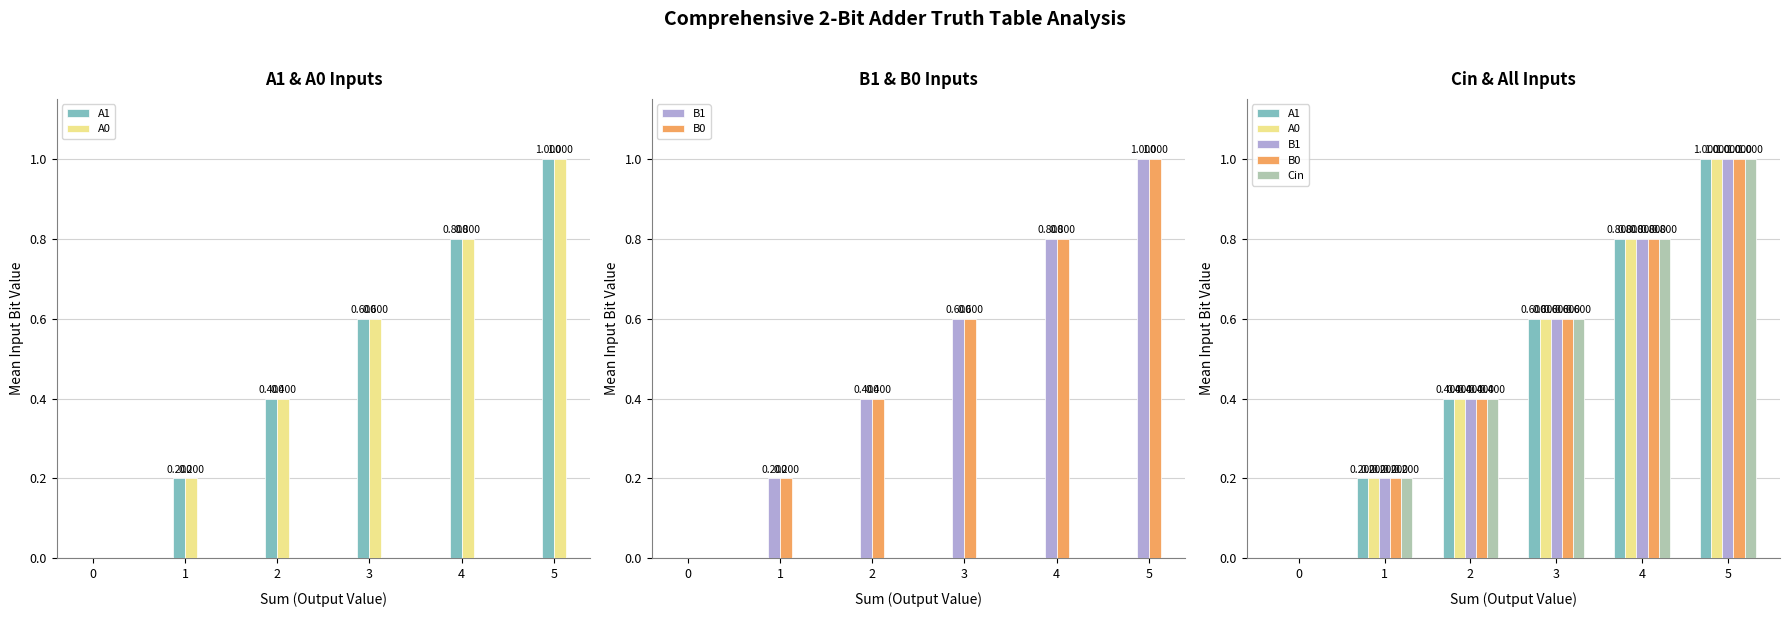

Between 0 and 1, which is larger?

1